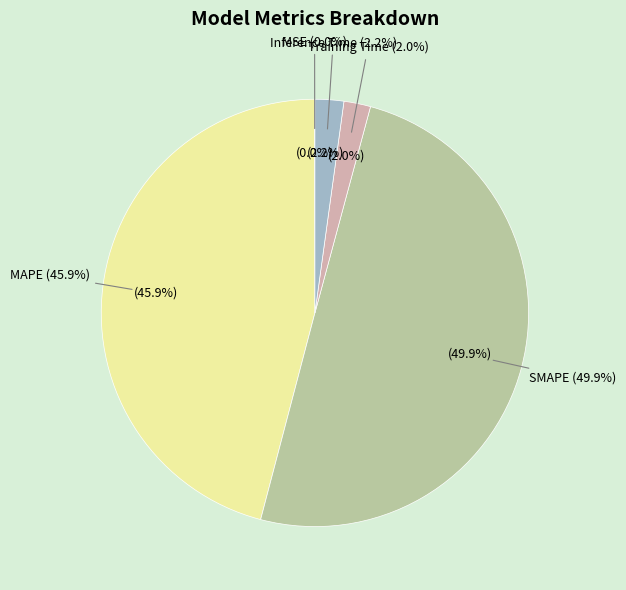

How many segments does this pie chart have?

5